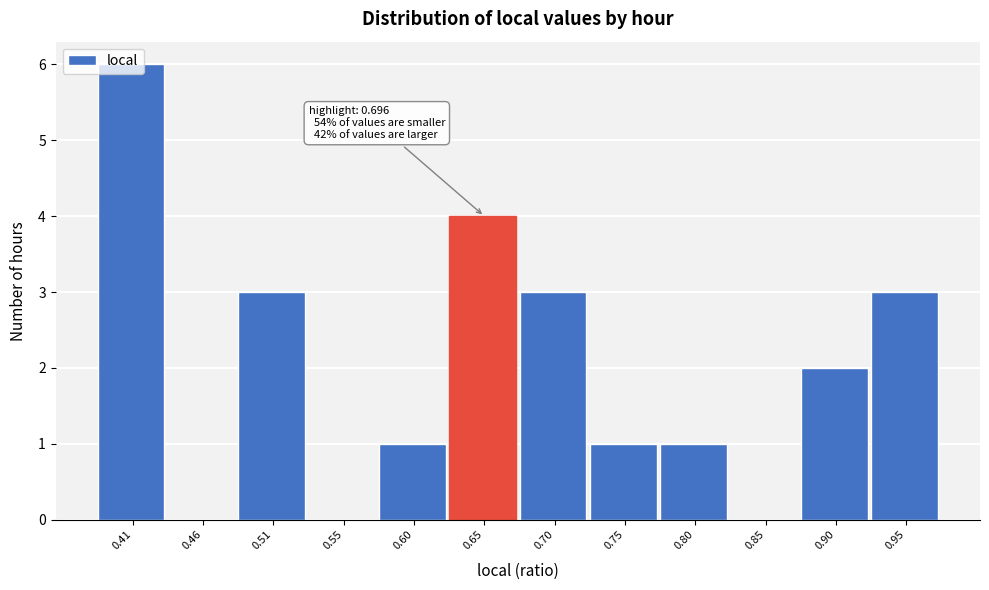

What is the sum of the values at 0.90 and 0.60?

3